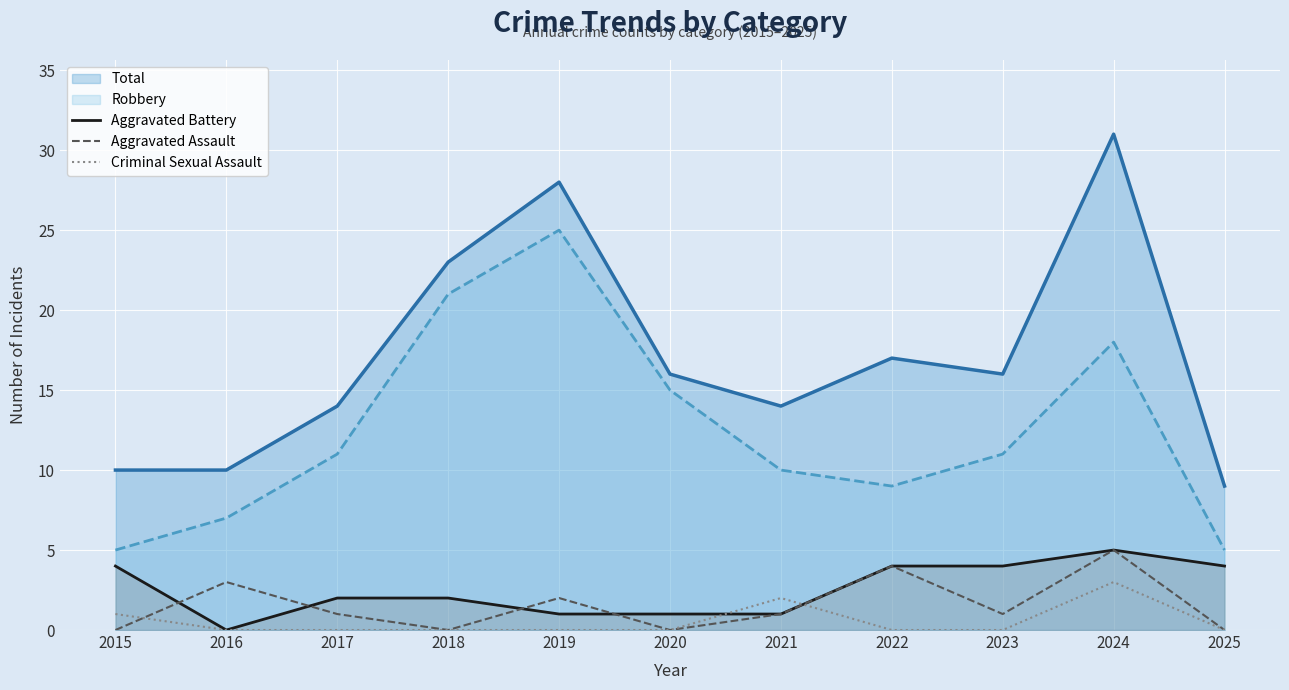

Which series has the largest range (max minus min)?

Total